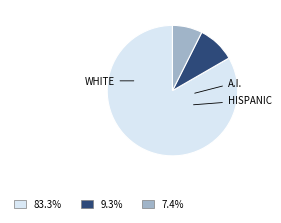

Does any single category account for the majority?

Yes